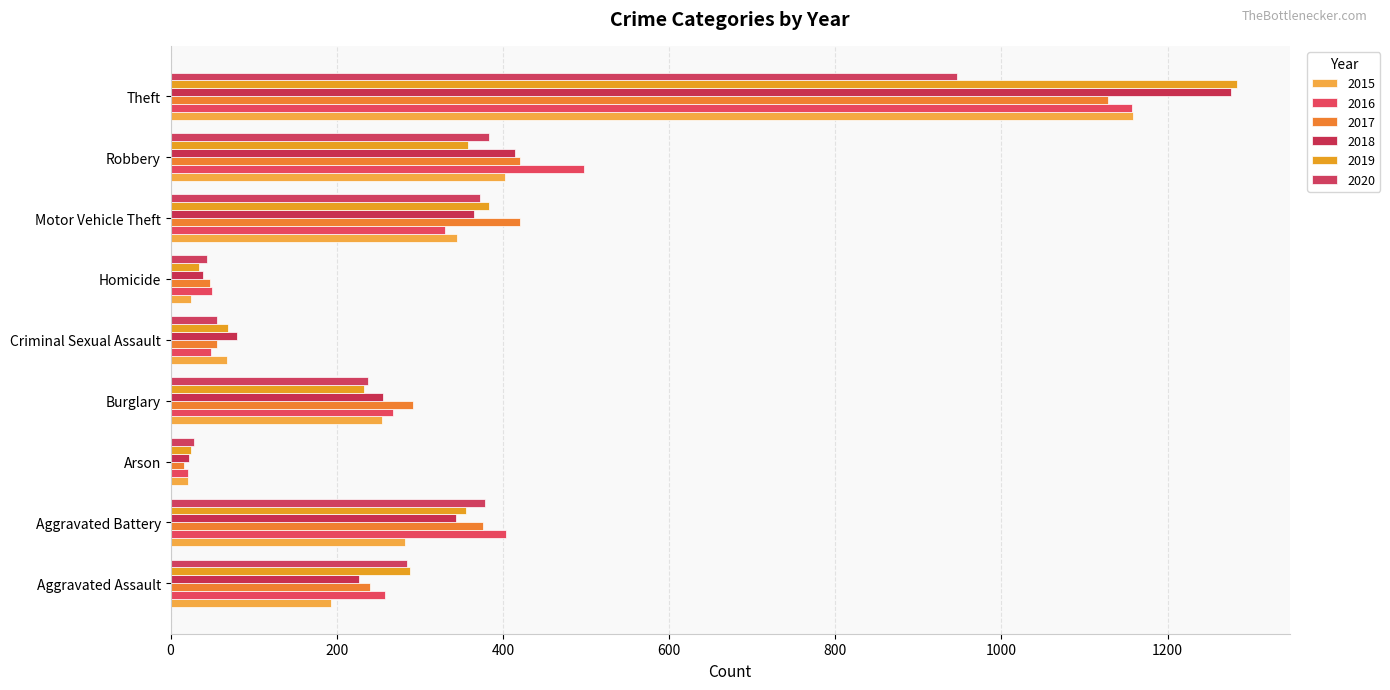

What are all the series names shown in the legend?

2015, 2016, 2017, 2018, 2019, 2020